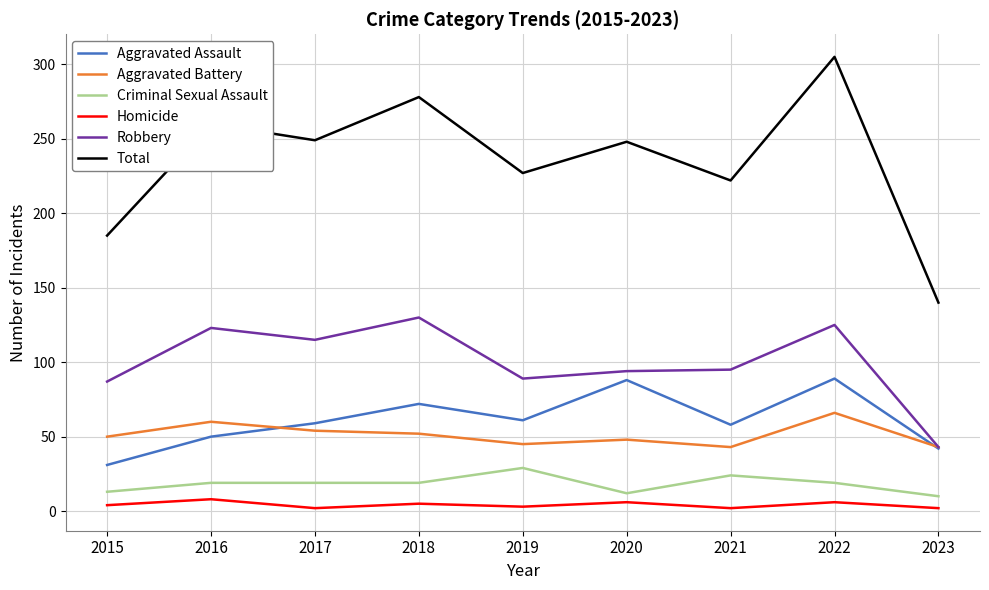

Is it true that Total equals 163 at 2018?

False